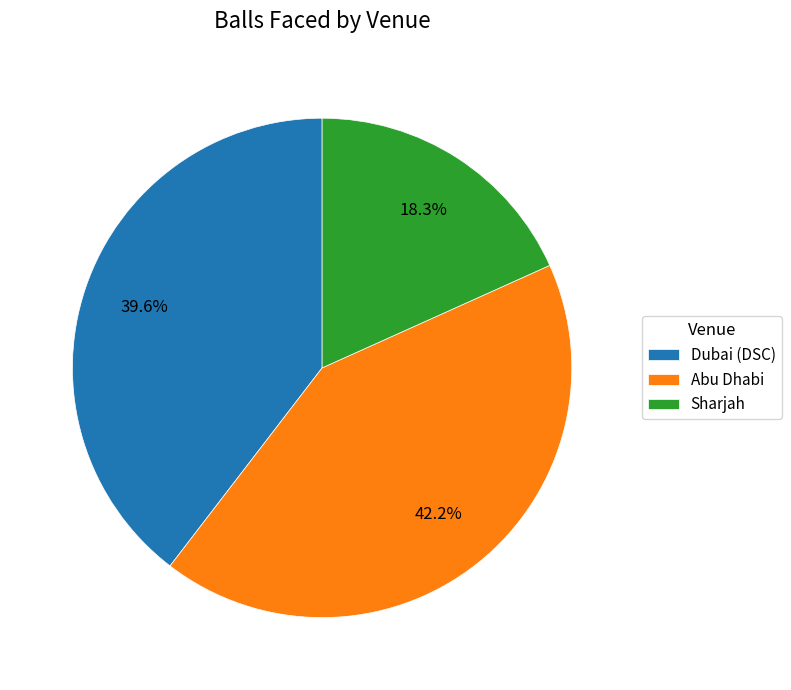

To the nearest percent, what is the difference between the largest and smallest slice percentages?

24%